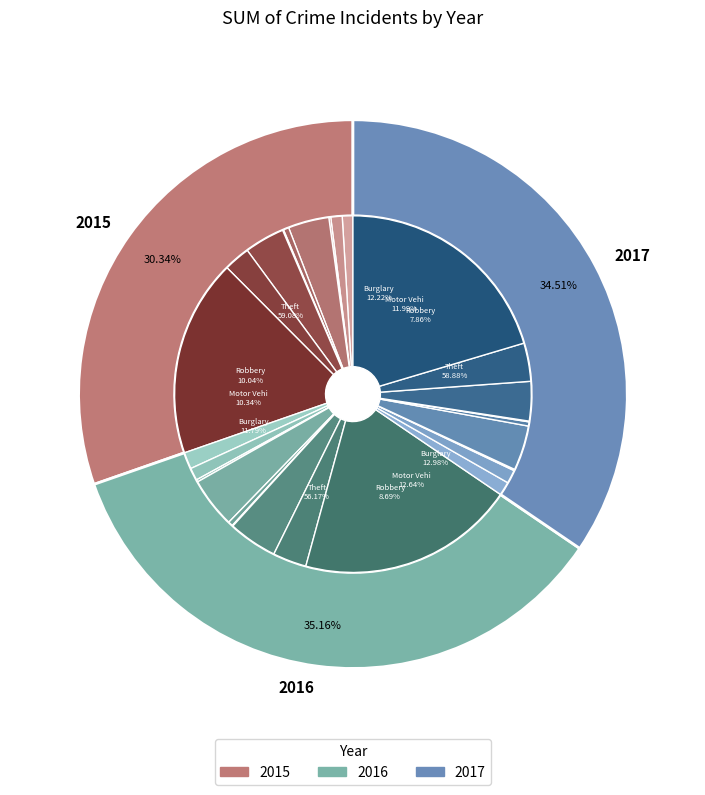

What is the difference between the highest and lowest values at Aggravated Assault?

32